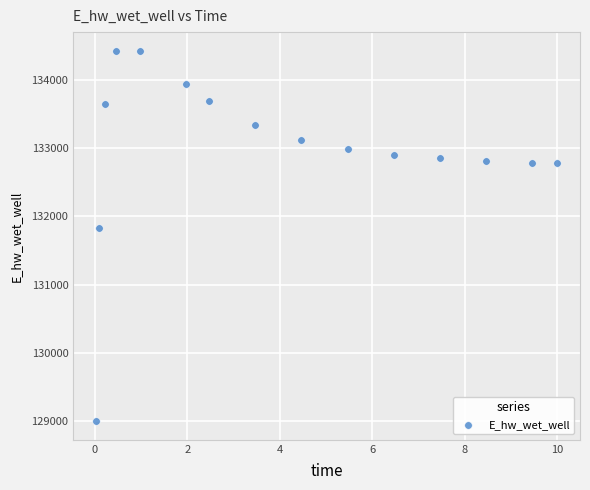

What Y value in the scatter plot is closest to 131713?

131830.9